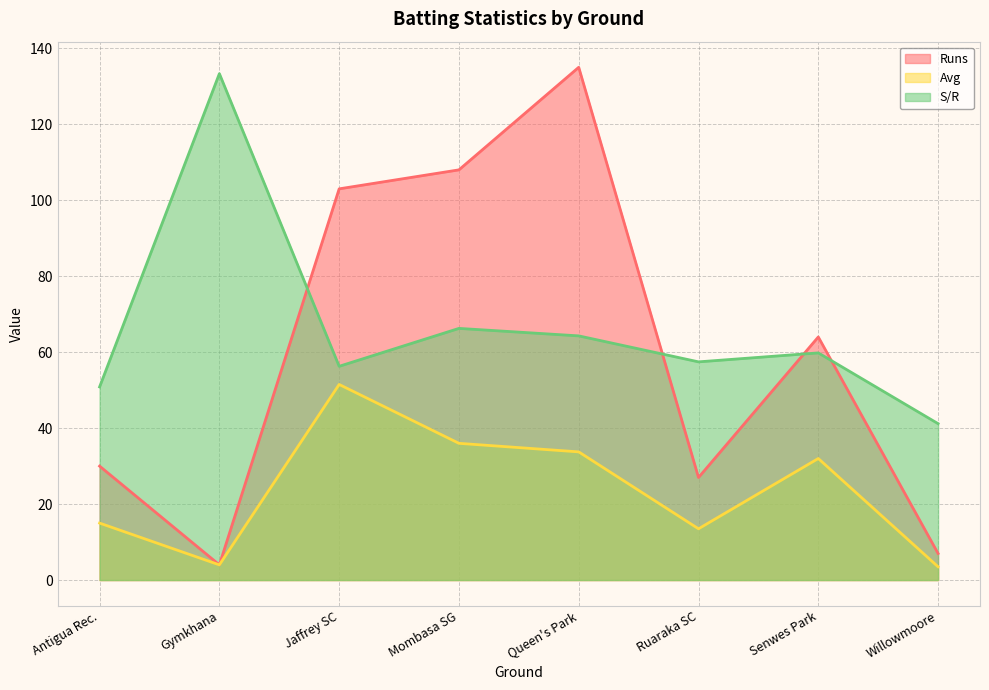

How many data points does each series have?

8